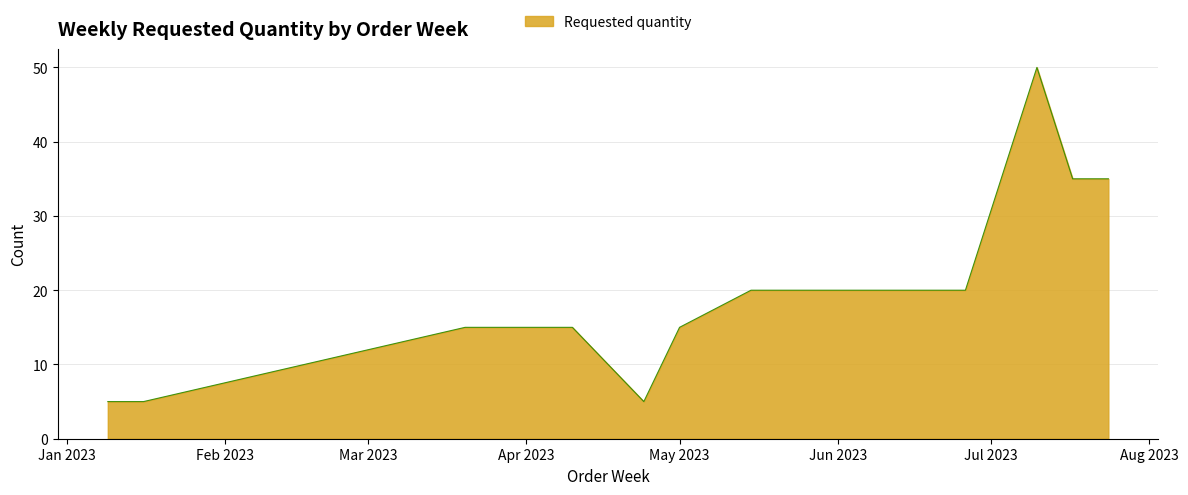

What is the smallest value displayed?

5